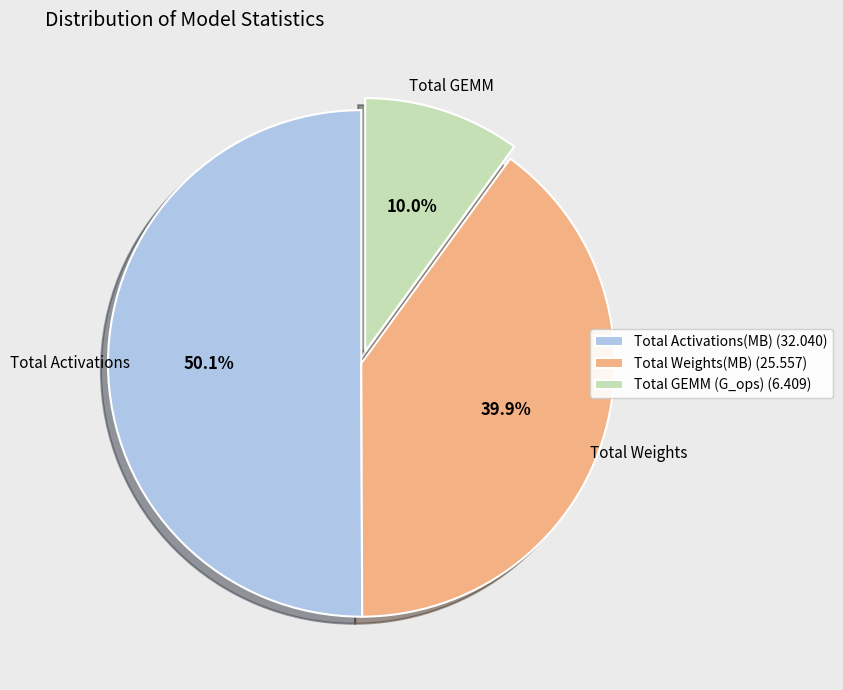

Rank the categories by value from lowest to highest.

Total GEMM (G_ops) (6.409), Total Weights(MB) (25.557), Total Activations(MB) (32.040)